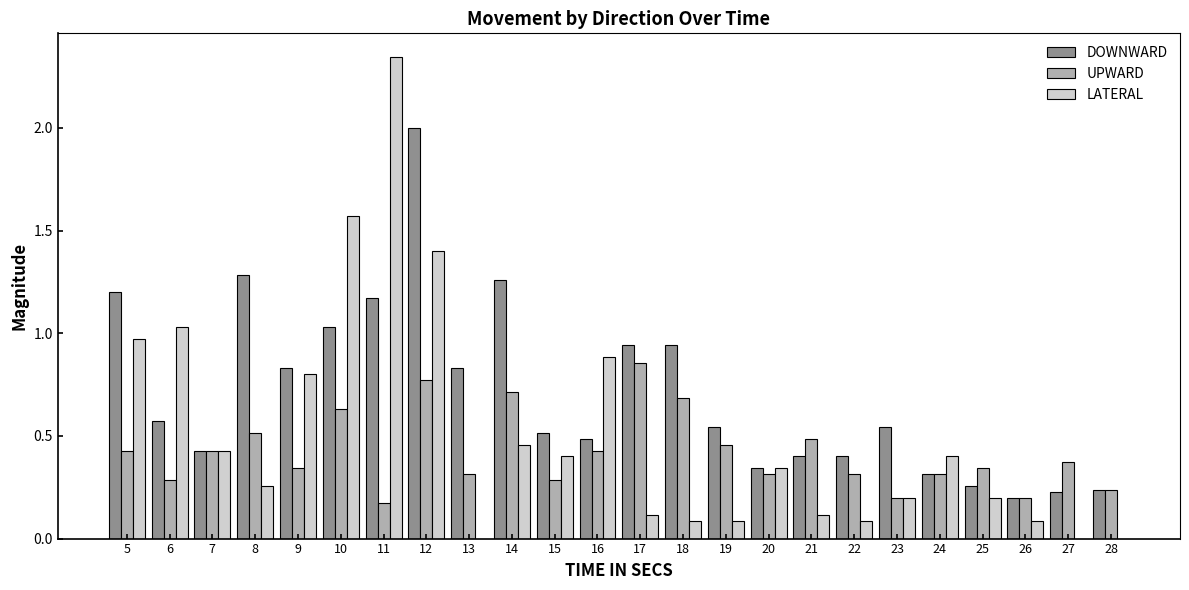

How many distinct data groups are displayed?

3